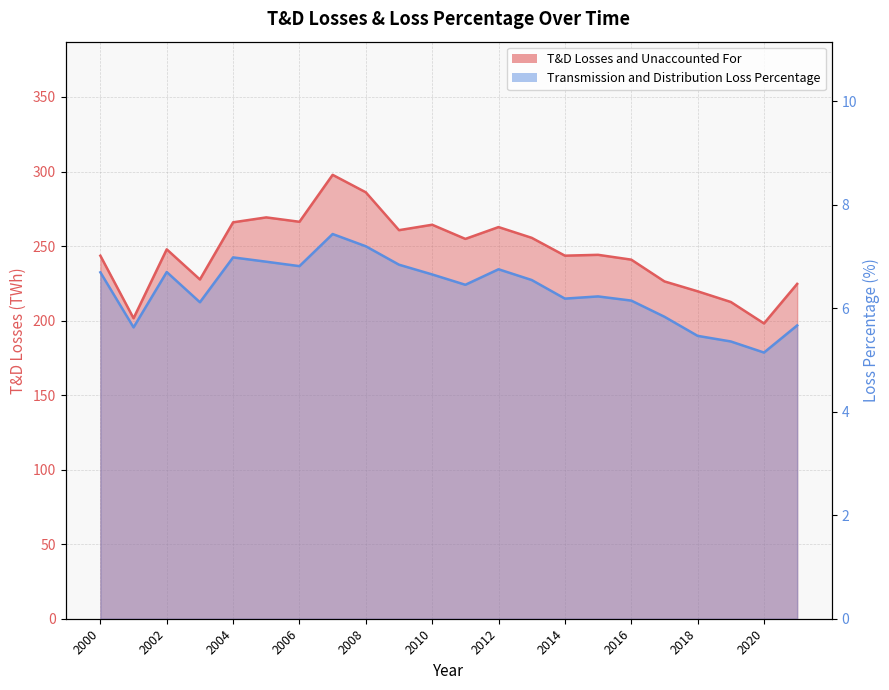

What is the average value of the T&D Losses and Unaccounted For series?

246.1